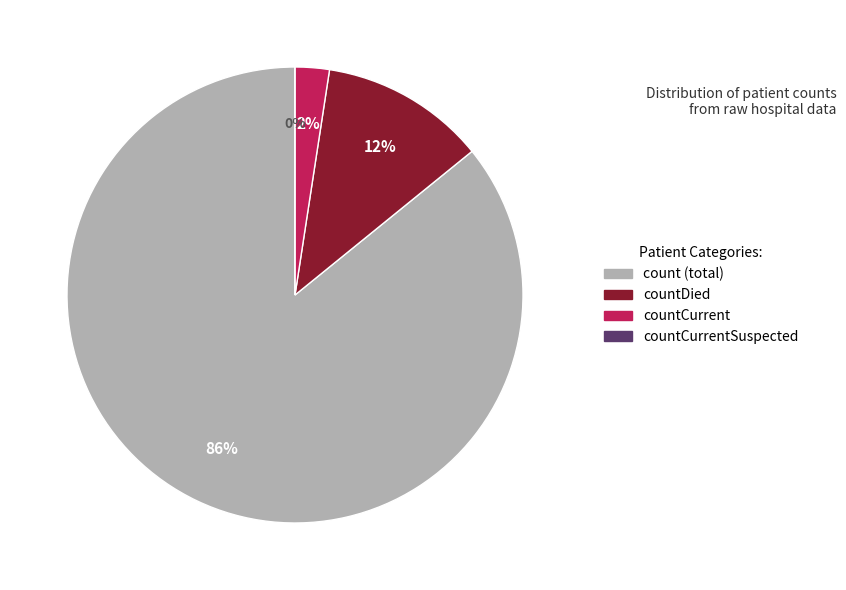

What is the largest slice in the pie chart?

count